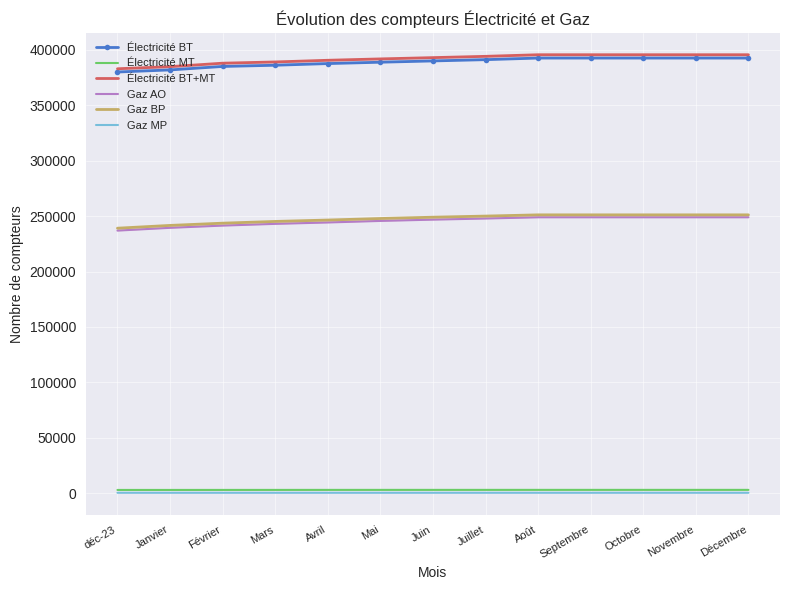

True or false: Électricité BT+MT and Gaz AO intersect in this chart.

False